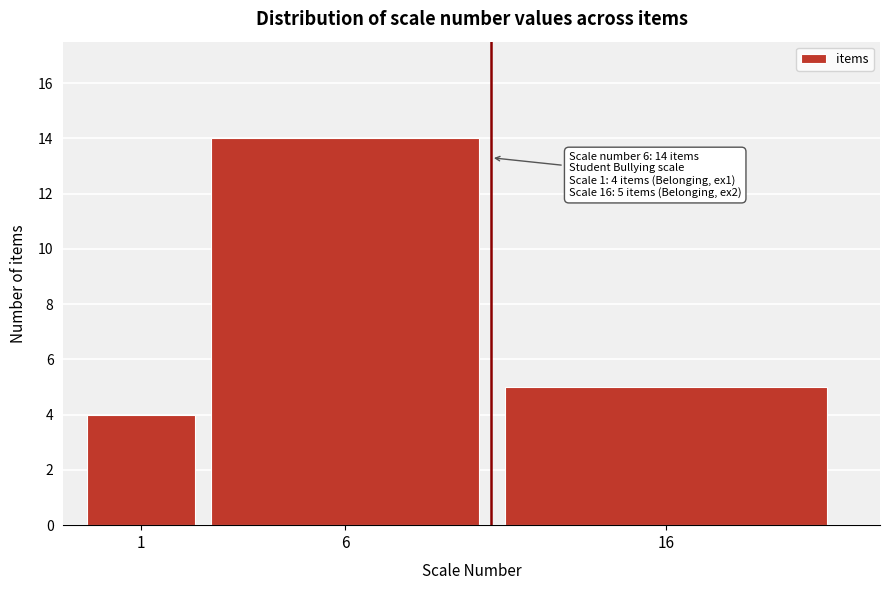

Reading left to right, what are all the values shown in this chart?

4	14	5